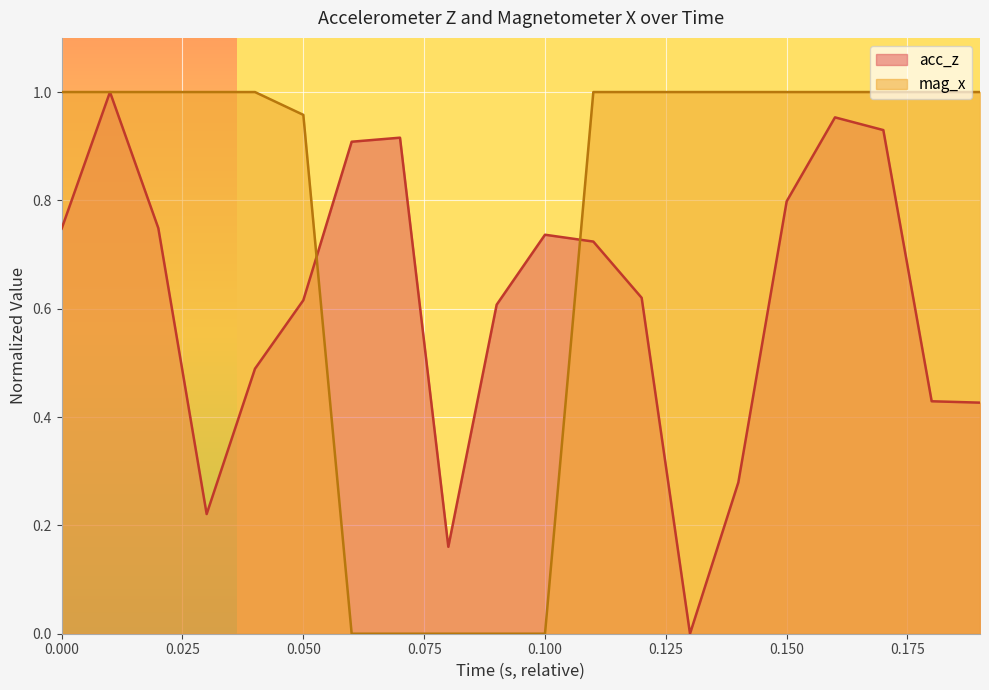

How many interior local peaks does the acc_z series have?

4